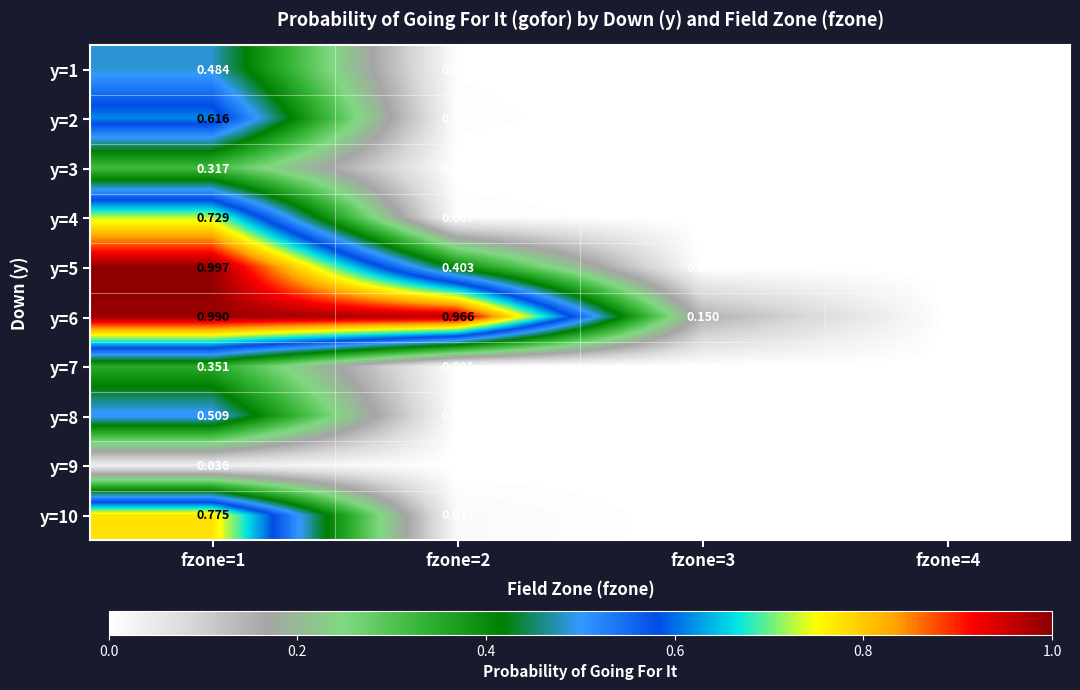

List the series in order of their peak value, highest first.

y=5, y=6, y=10, y=4, y=2, y=8, y=1, y=7, y=3, y=9